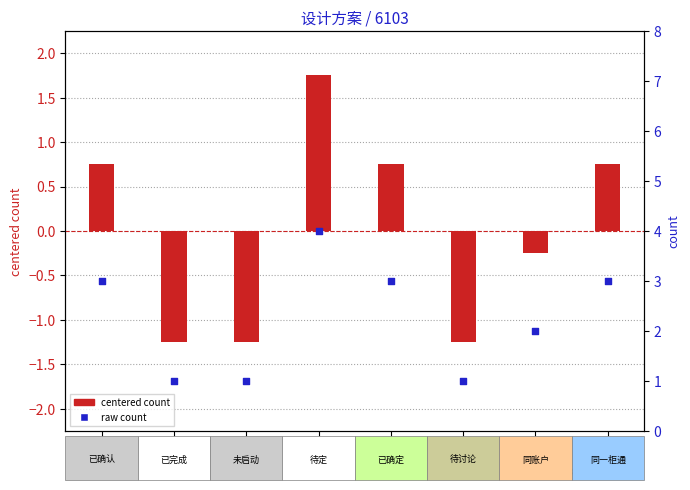

Which series reaches the minimum Y coordinate?

count (centered)